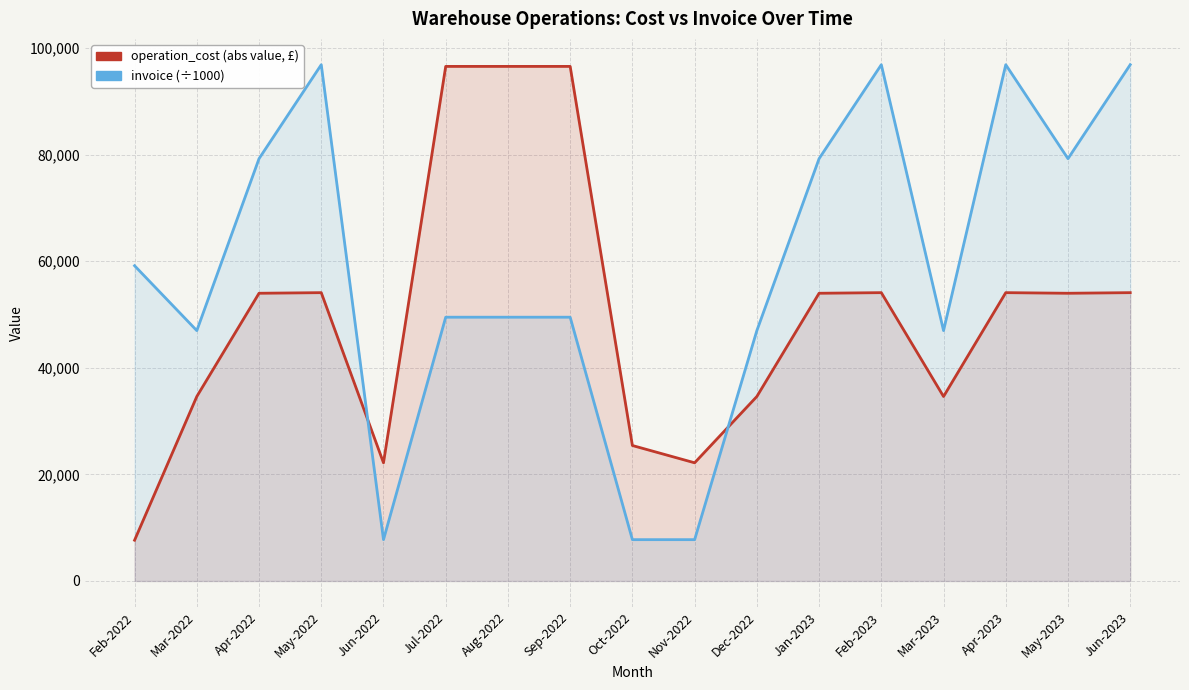

At May-2023, list the series in order from smallest to largest.

operation_cost (abs value, £), invoice (÷1000)